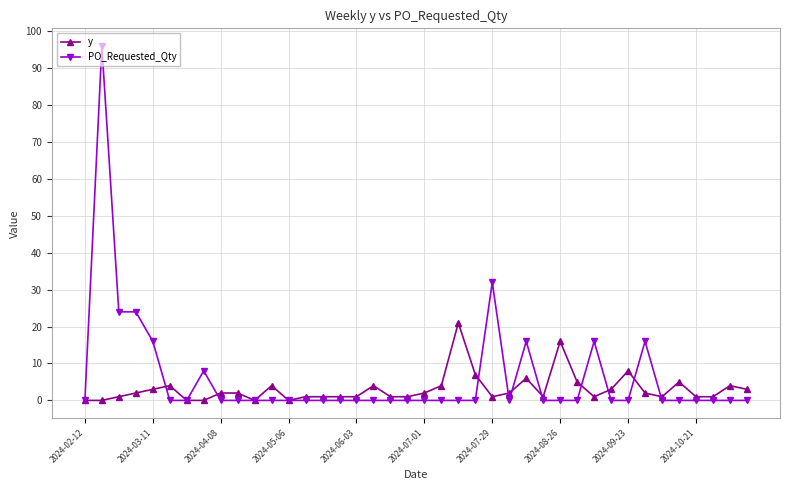

What is the maximum value shown in the chart?

96